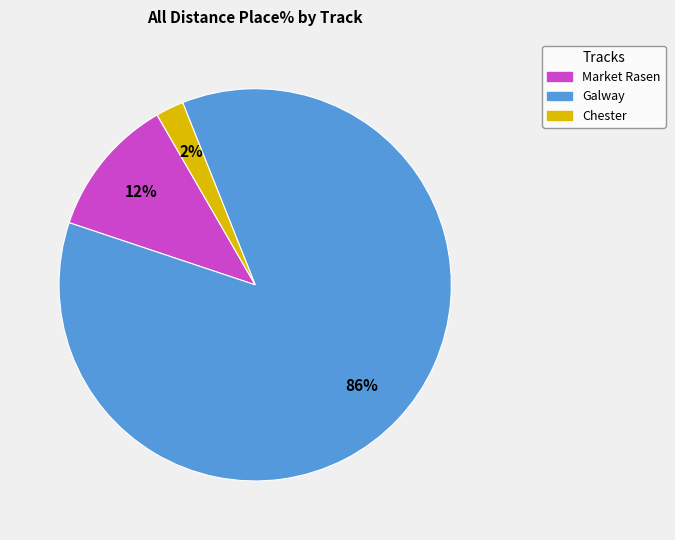

To the nearest percent, what is the average slice percentage?

33%